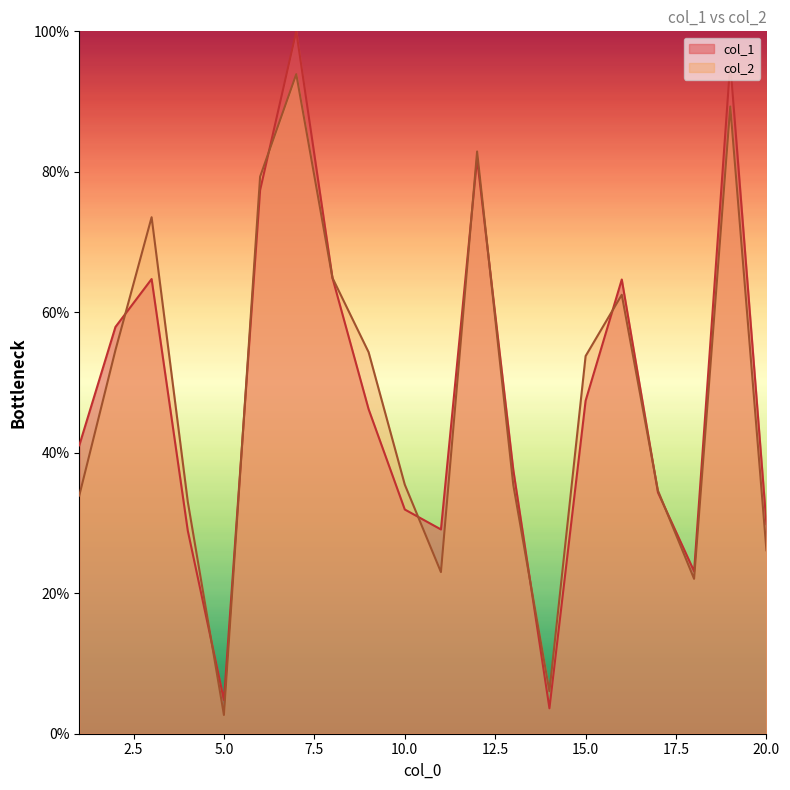

Reading right to left, what are all the values shown in this chart?

col_1: 29.8	95.5	23.1	34.4	64.7	47.4	3.6	37.6	81.8	29.1	31.9	46.2	64.9	100.0	77.4	4.8	28.9	64.7	57.9	41.1
col_2: 26.1	89.3	22.1	34.6	62.5	53.8	6.0	35.4	82.9	23.0	35.5	54.3	64.9	93.9	79.3	2.7	33.0	73.5	54.6	33.9